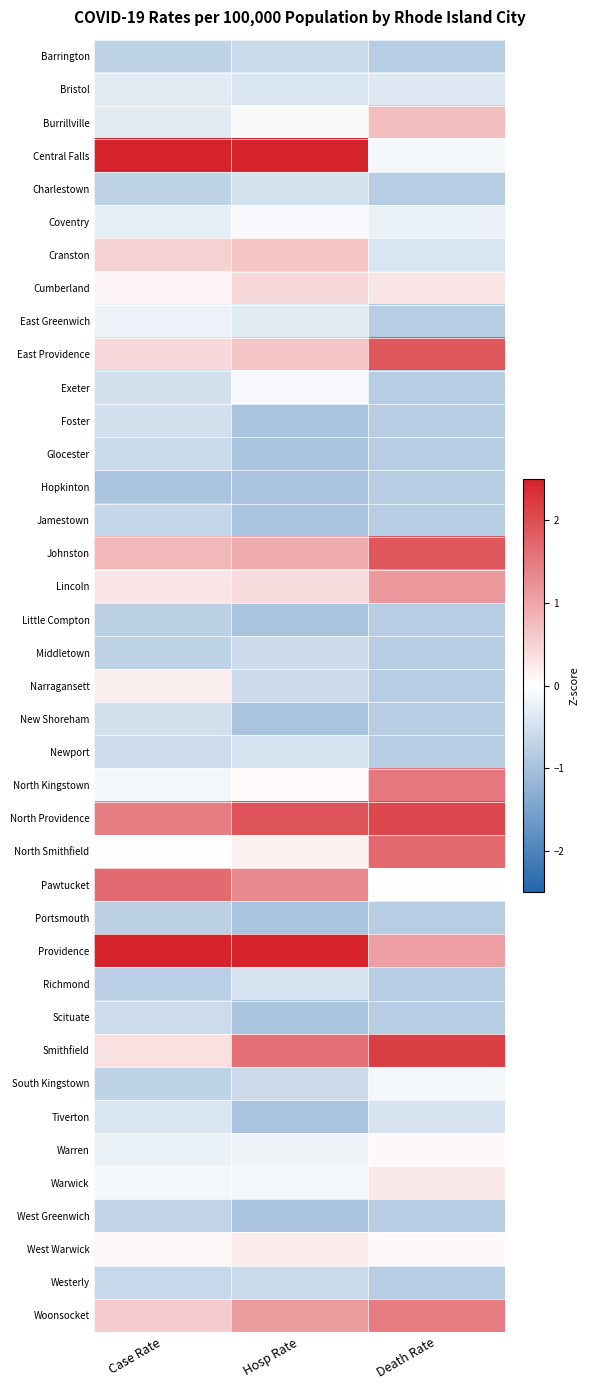

Which label corresponds to the smallest value in the chart?

Case Rate